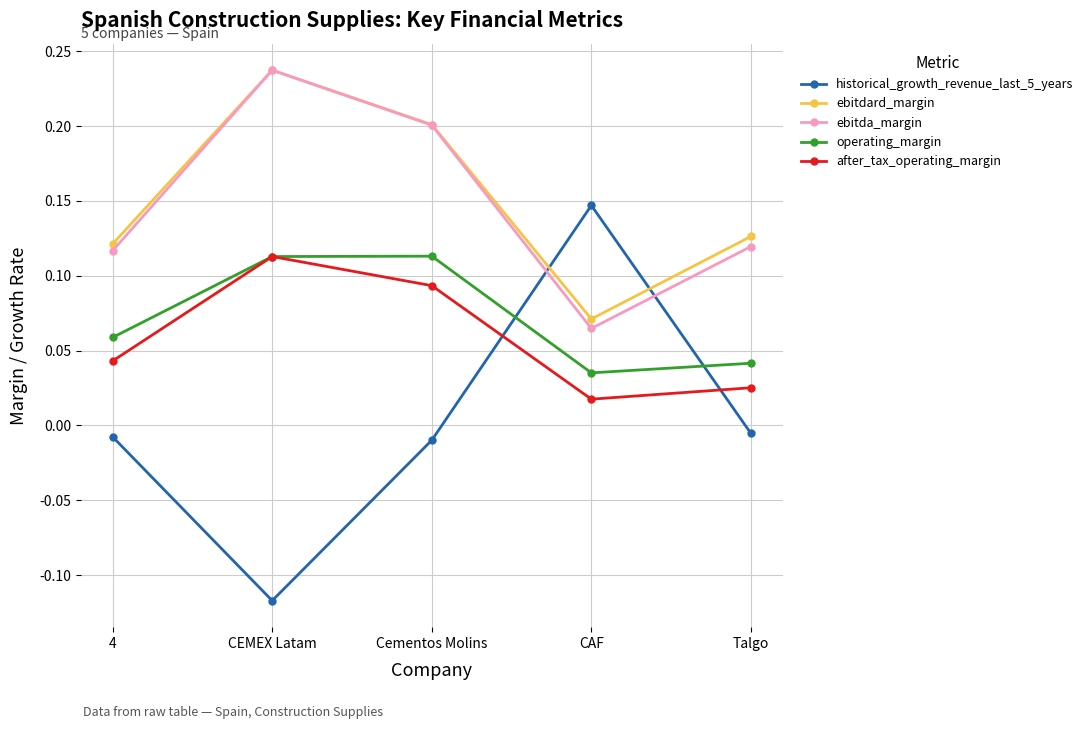

At which label is ebitdard_margin closest to 0?

CAF